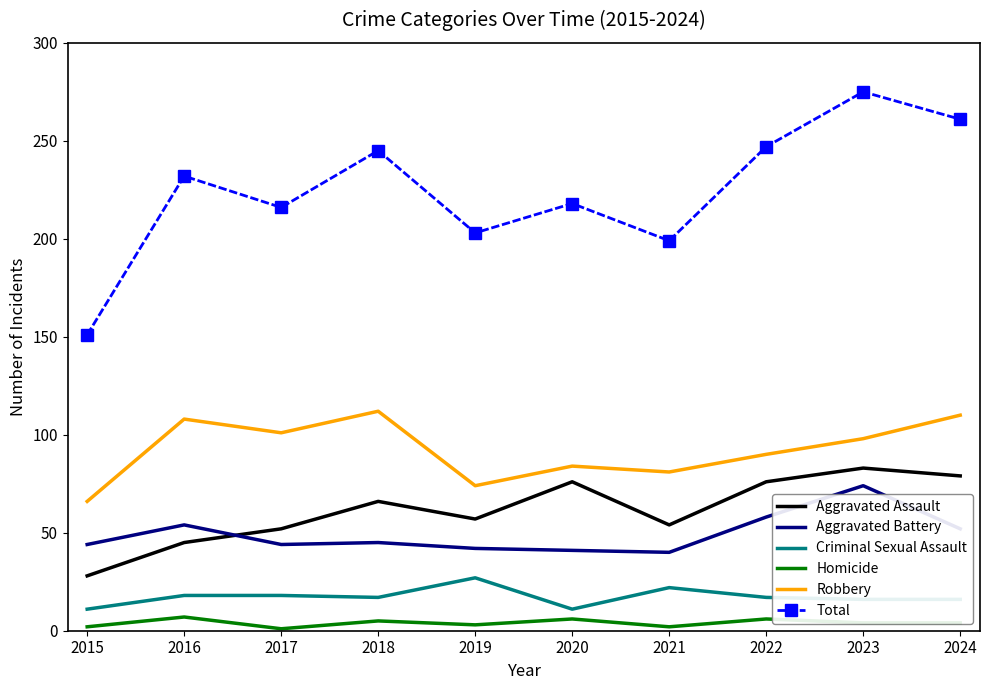

What is the difference between the maximum and minimum values in the Homicide series?

6